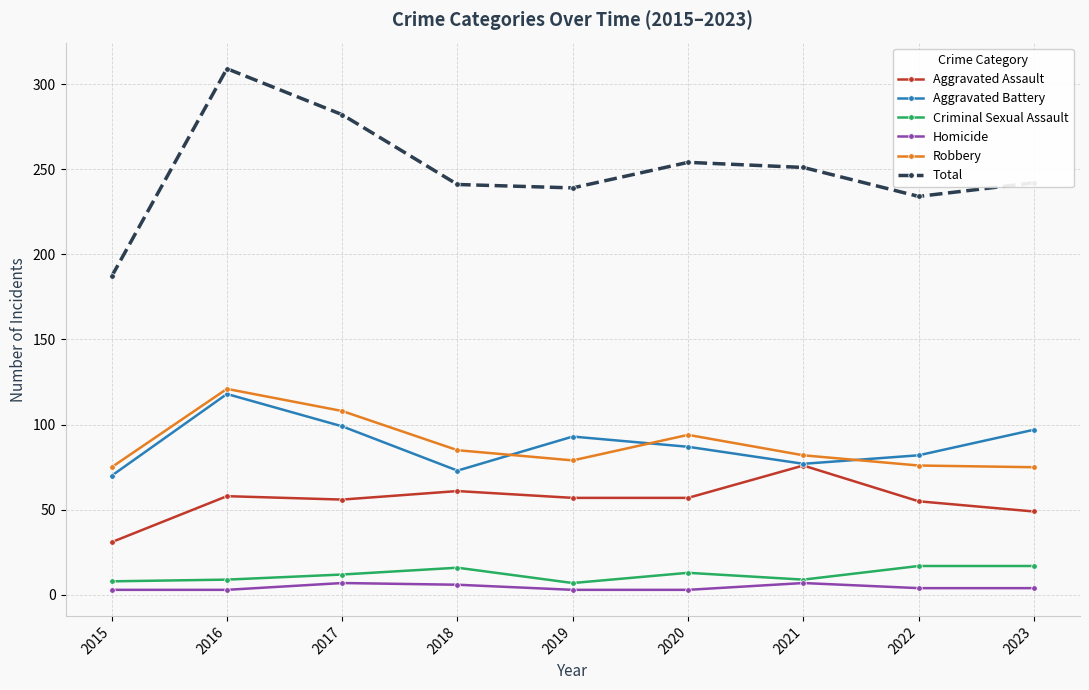

What is the greatest value displayed?

309